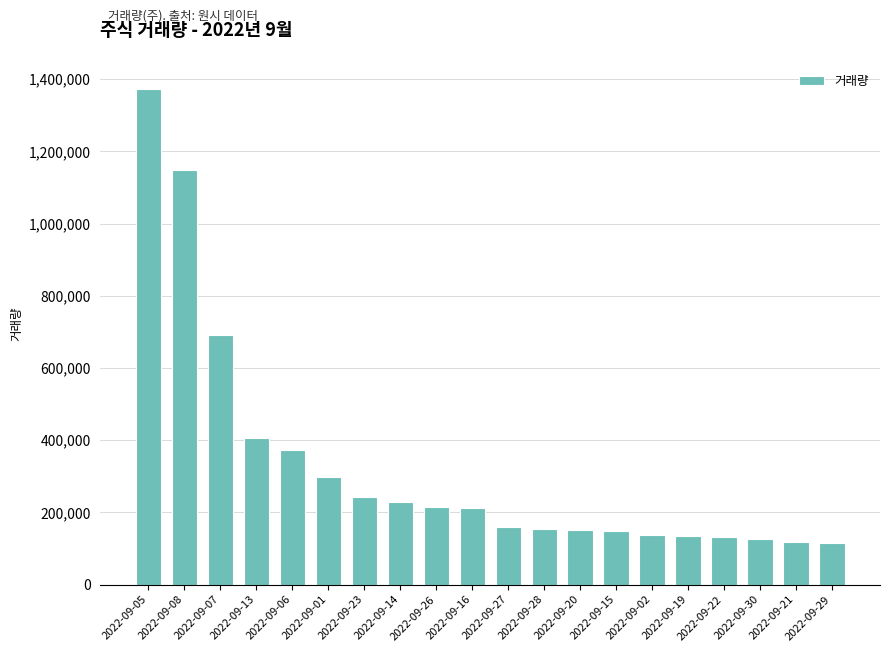

What is the sum of the values at 2022-09-06 and 2022-09-05?

1747222